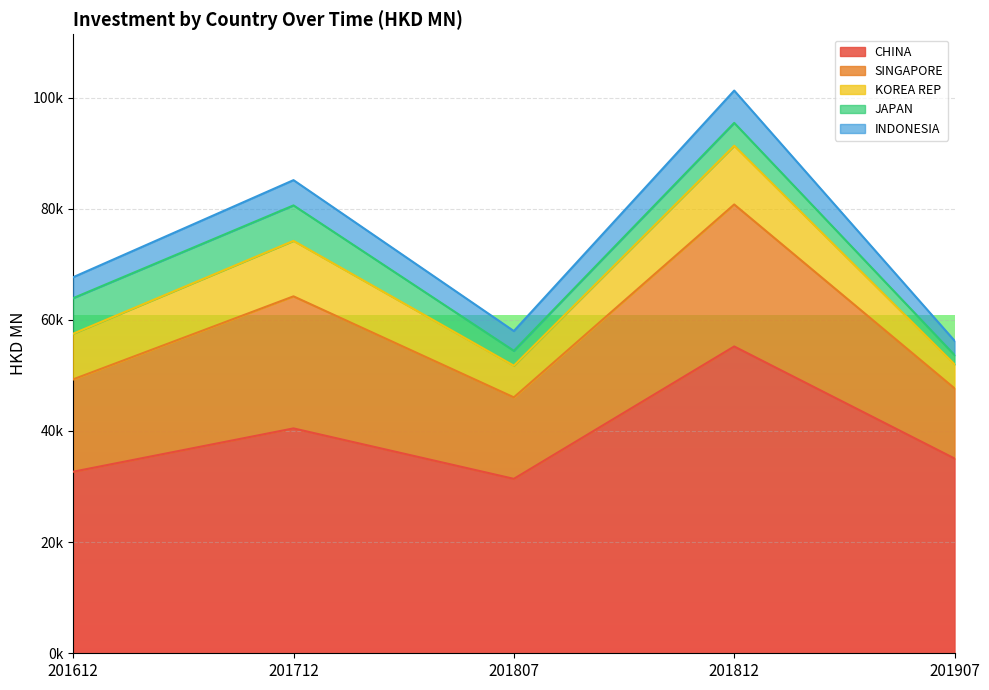

Where is CHINA nearest to the value 43299?

201712